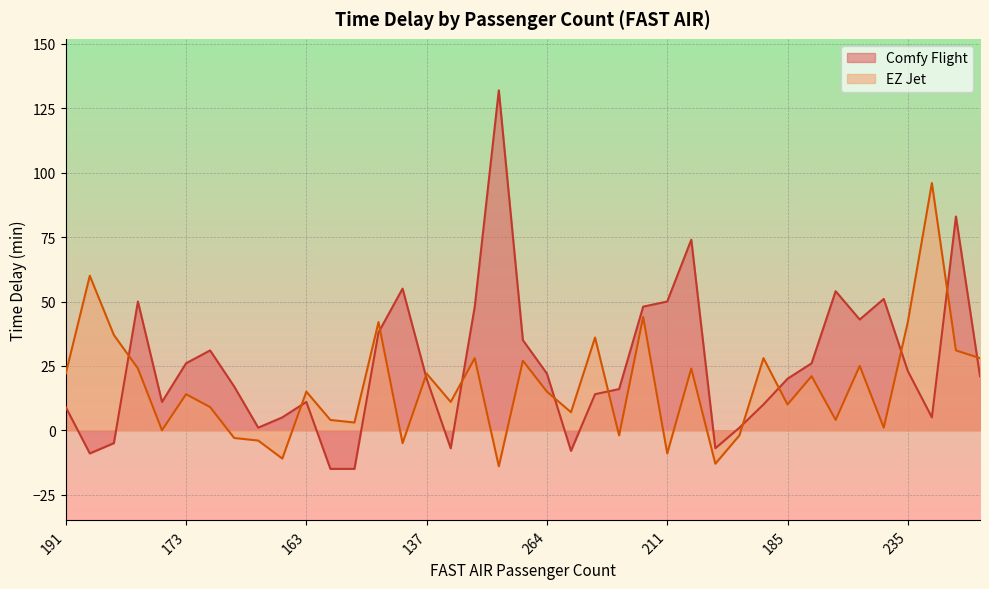

Rank the series at 282 from lowest to highest value.

EZ Jet, Comfy Flight